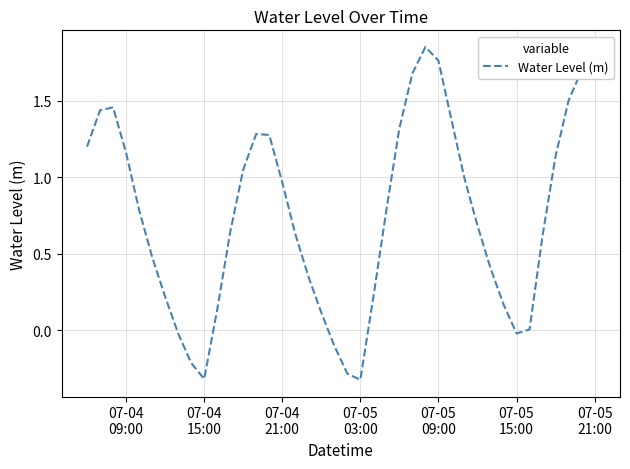

What is the minimum value shown in the chart?

-0.3